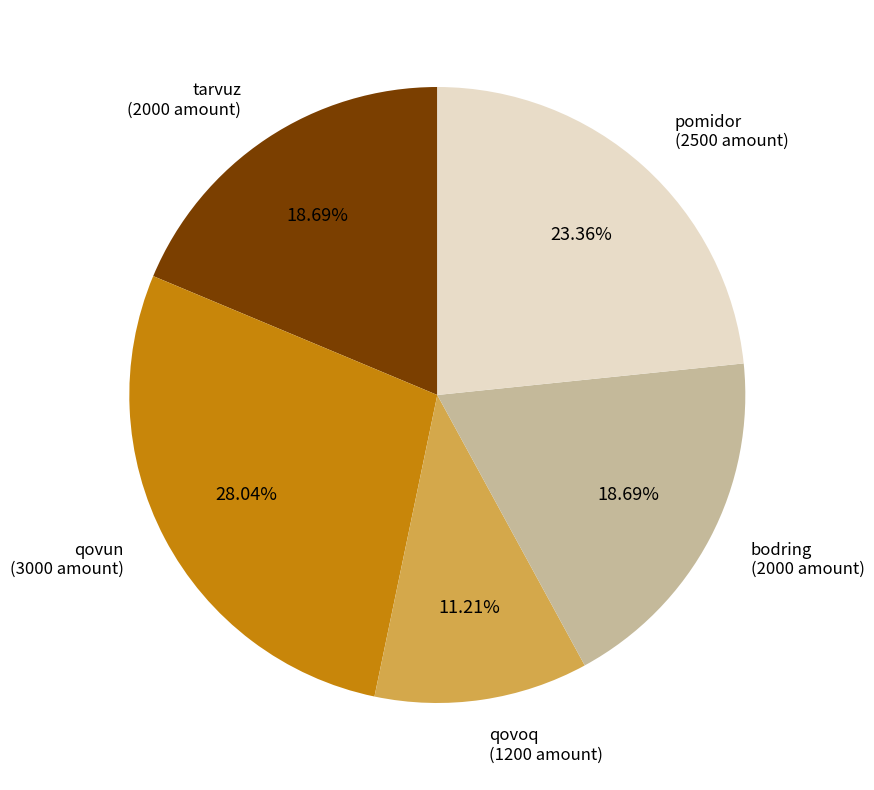

Is there any slice that represents more than half of the pie?

No